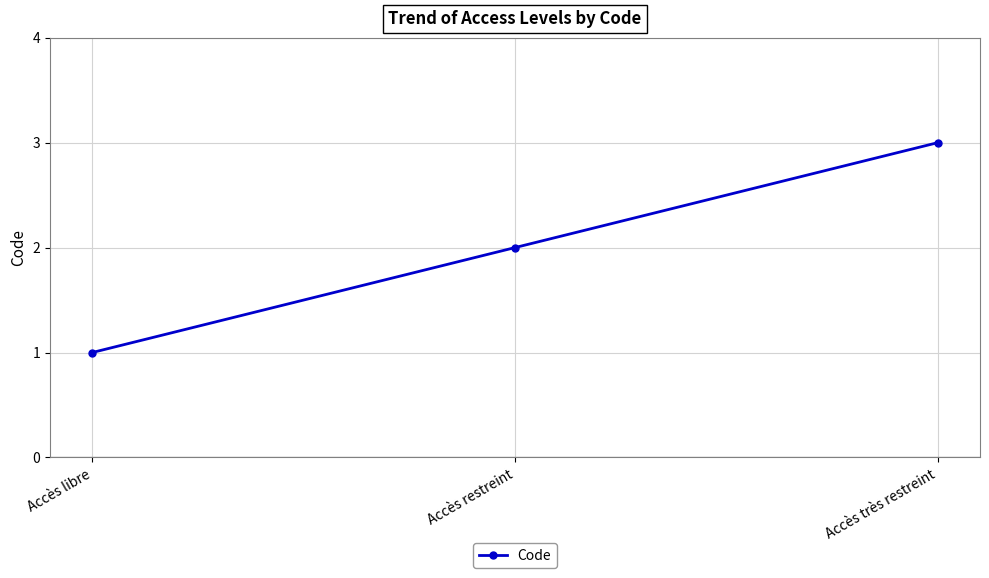

What is the label of the 2nd point from the left?

Accès restreint